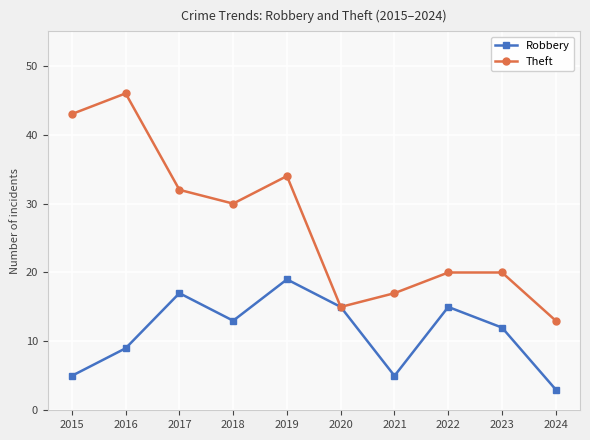

Is it true that Robbery equals 26 at 2017?

False